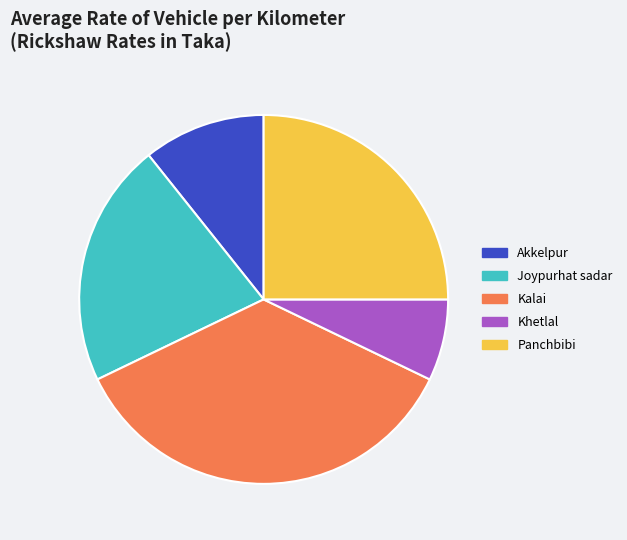

How many slices are in this pie chart?

5